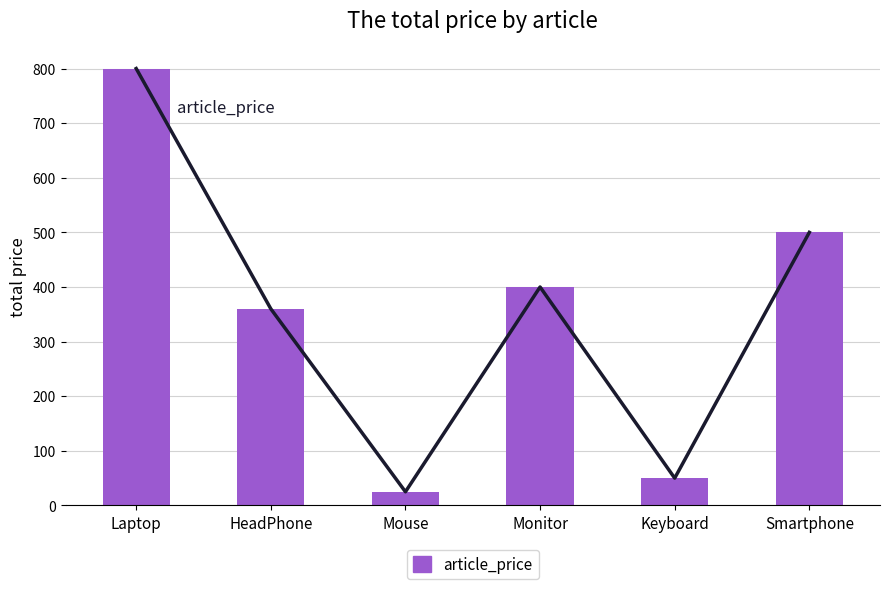

What is the label of the 6th bar from the right?

Laptop